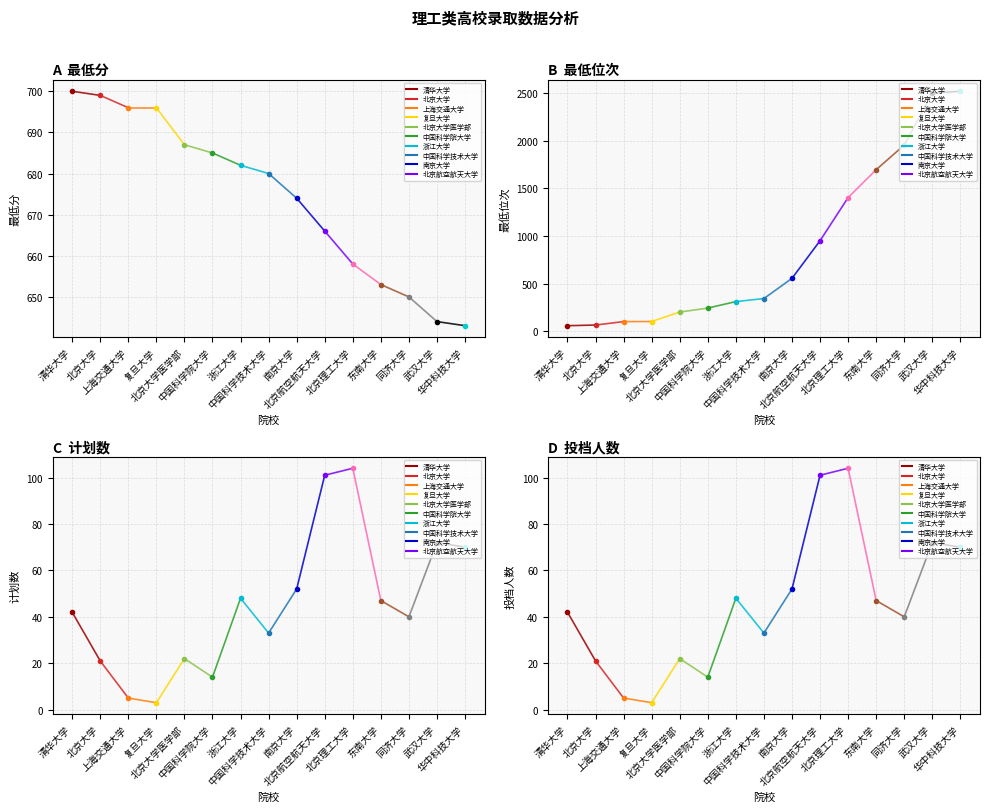

True or false: 最低位次 has a value of 333 at 中国科学院大学.

False